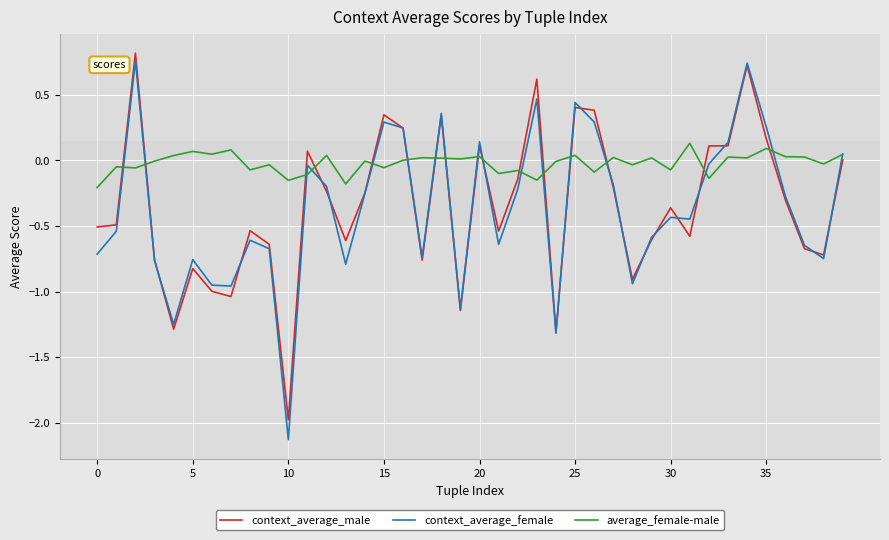

True or false: average_female-male and context_average_male cross at least once.

True